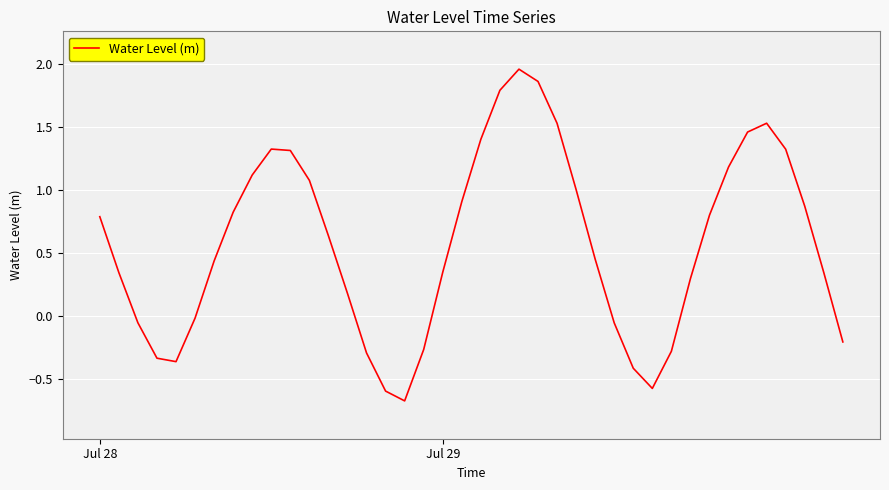

How many values are below 0?

13